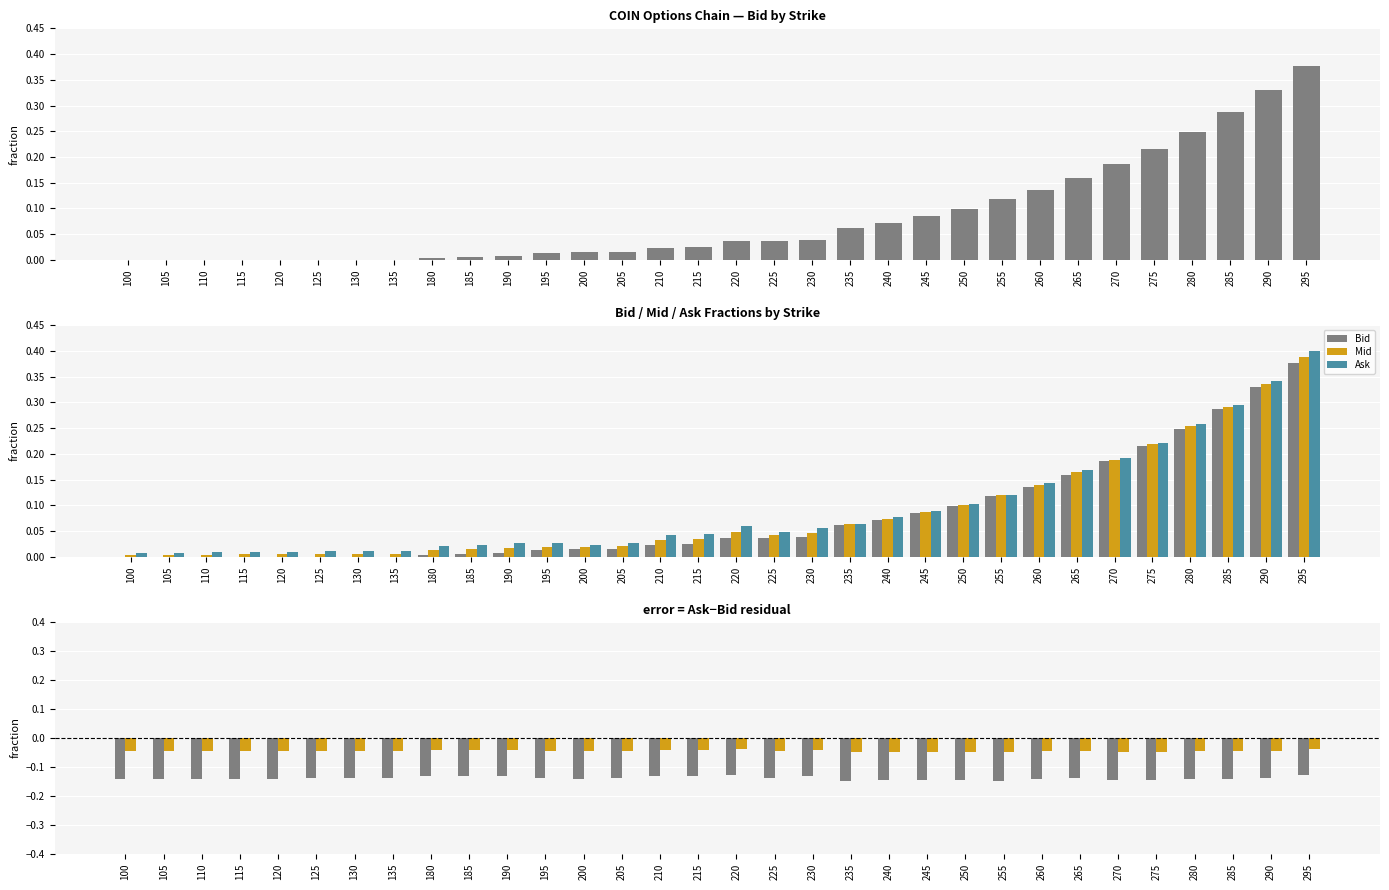

What is the difference between the second highest and minimum values in the Bid series?

0.3